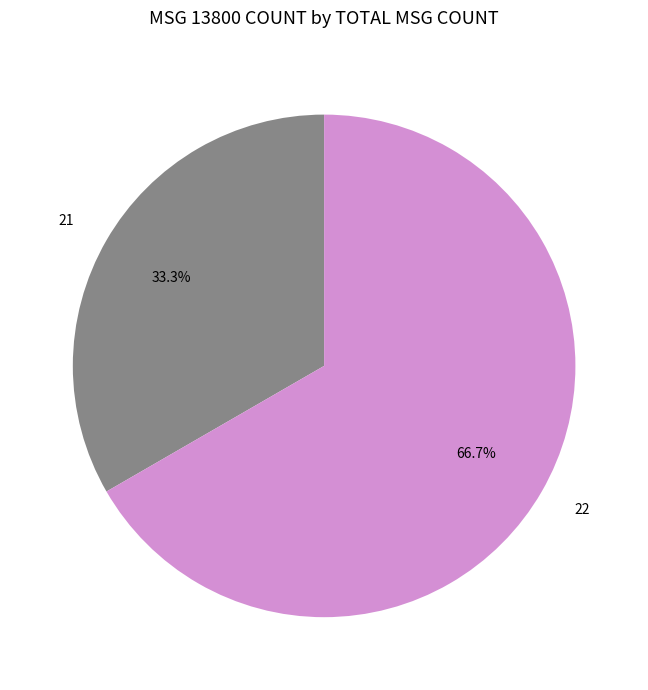

Which category has the biggest portion of the pie?

22